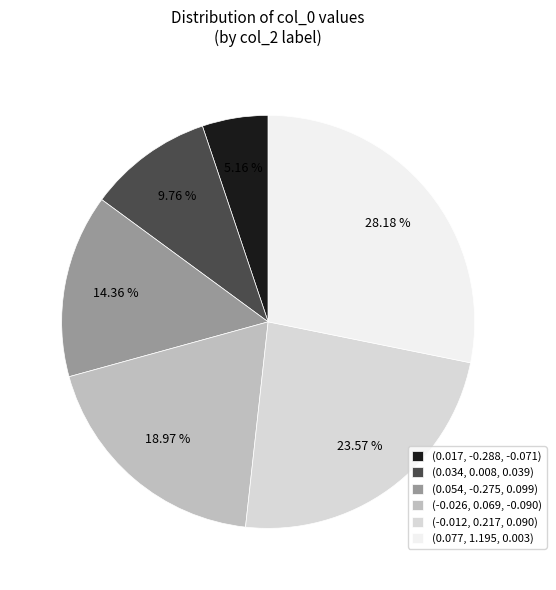

What is the total percentage of (-0.026, 0.069, -0.090) and (0.017, -0.288, -0.071)?

24.1%